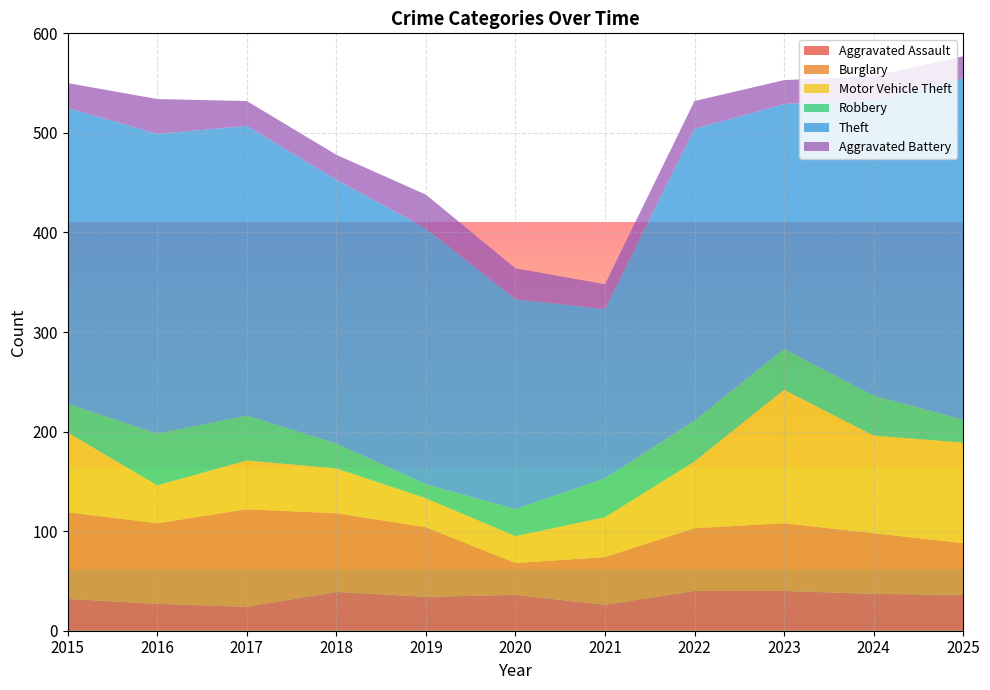

Reading left to right, what are all the values shown in this chart?

Aggravated Assault: 2015=32	2016=27	2017=24	2018=39	2019=34	2020=36	2021=26	2022=40	2023=40	2024=37	2025=36
Burglary: 2015=87	2016=81	2017=98	2018=79	2019=70	2020=32	2021=48	2022=63	2023=68	2024=61	2025=52
Motor Vehicle Theft: 2015=80	2016=38	2017=49	2018=45	2019=29	2020=27	2021=40	2022=67	2023=134	2024=98	2025=101
Robbery: 2015=29	2016=52	2017=45	2018=25	2019=14	2020=27	2021=39	2022=41	2023=41	2024=40	2025=23
Theft: 2015=297	2016=301	2017=291	2018=265	2019=257	2020=211	2021=170	2022=293	2023=246	2024=297	2025=343
Aggravated Battery: 2015=25	2016=35	2017=25	2018=25	2019=34	2020=31	2021=25	2022=28	2023=24	2024=24	2025=22